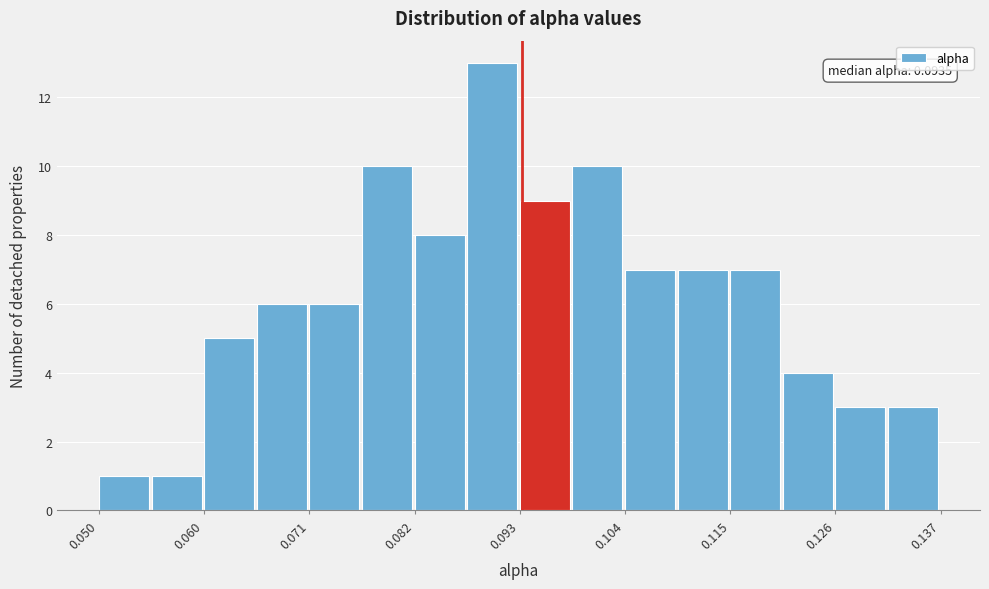

Read against the x-axis, roughly where is the centre of the tallest bar?

0.090